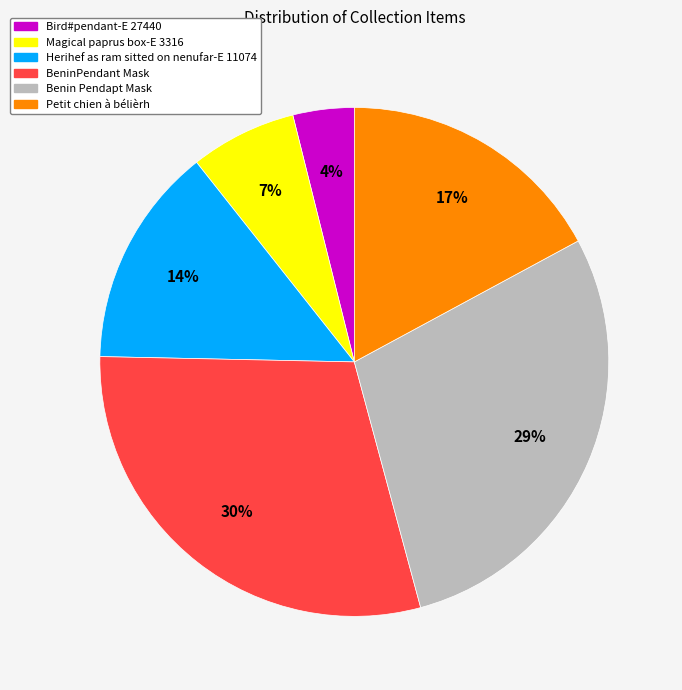

To the nearest percent, what portion does BeninPendant Mask represent?

30%